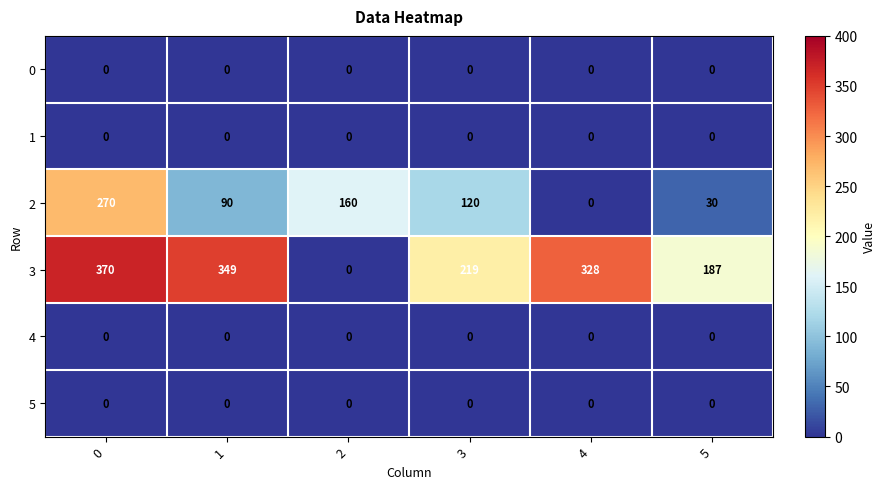

How many values in the 2 series are below 120?

3